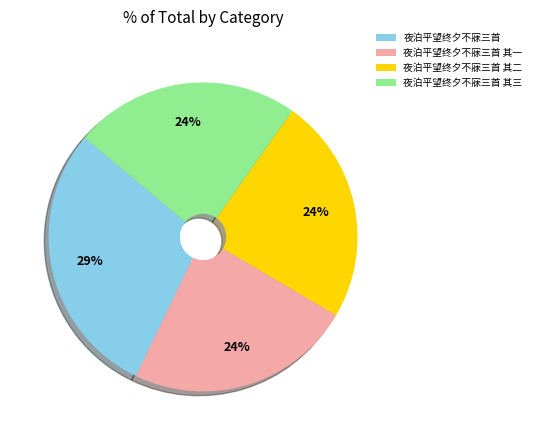

Does any single category account for the majority?

No